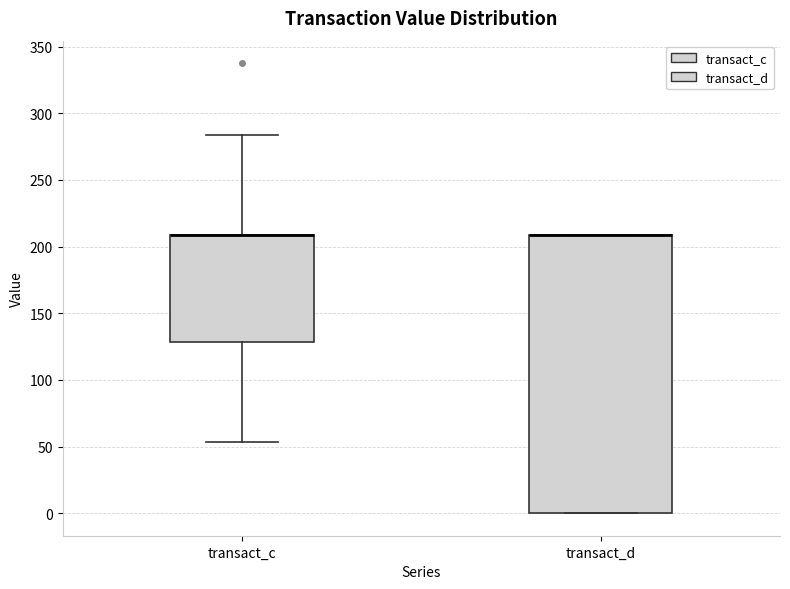

Reading left to right, read every box against the y-axis: the position of its median line, the range the box covers, and the ends of its whiskers. The values are not printed on the chart, so give them approximately, as read against the axis.

transact_c: median 210 (drawn on the box's upper edge), box 130 to 210, whiskers 55 to 285
transact_d: median 210 (drawn on the box's upper edge), box 0 to 210, whiskers 0 to 210